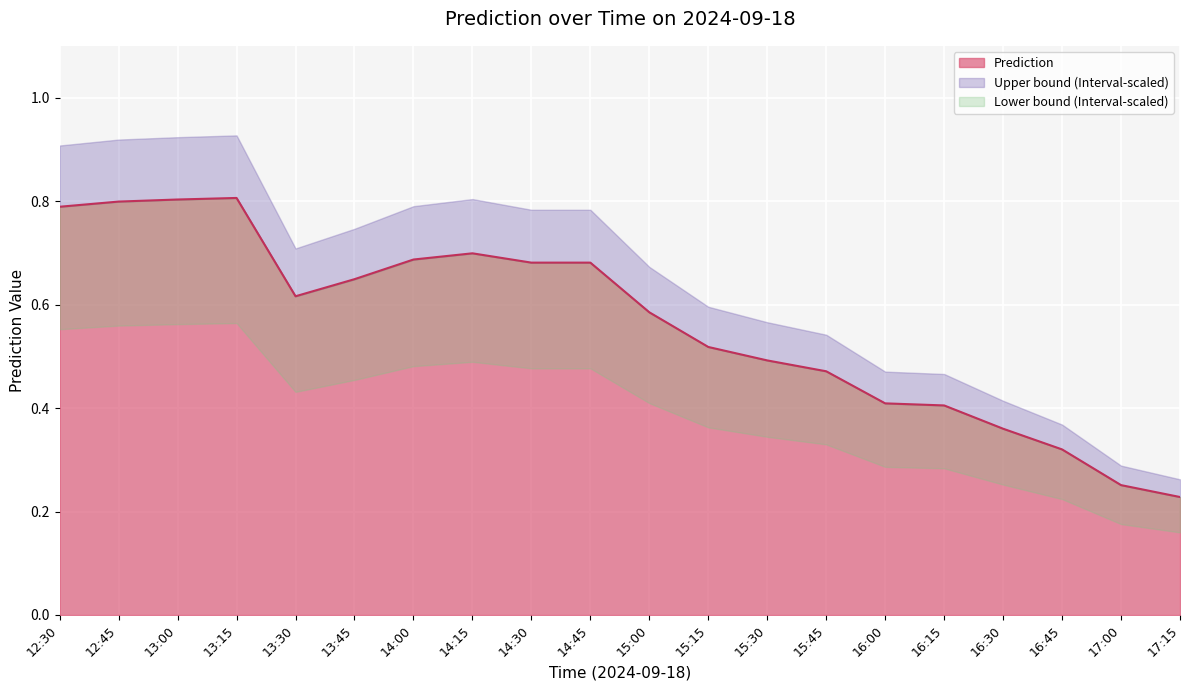

What is the value of the 13th point from the left?

0.5